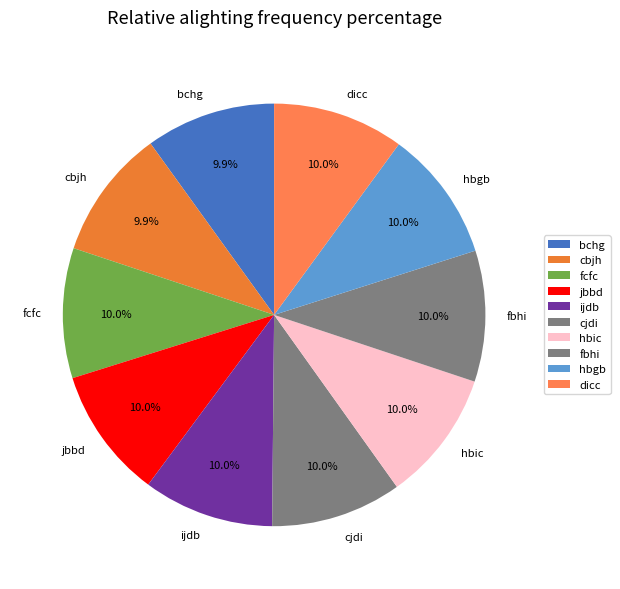

To the nearest percent, what portion does fcfc represent?

10%